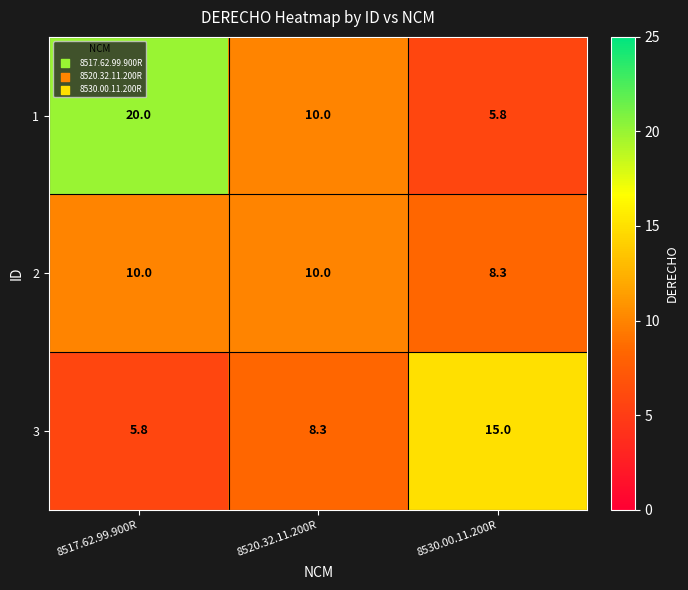

Which series changed the most between 8520.32.11.200R and 8530.00.11.200R?

3